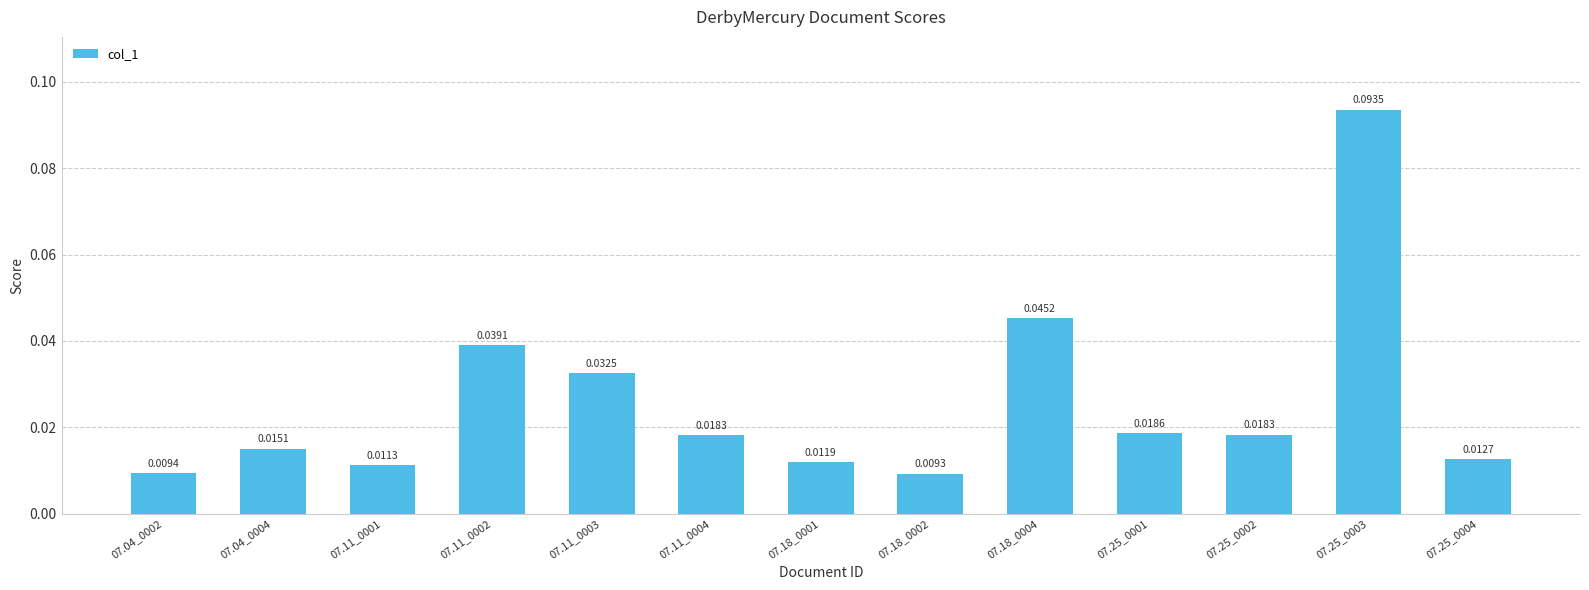

Between 07.11_0003 and 07.25_0002, which is larger?

07.11_0003